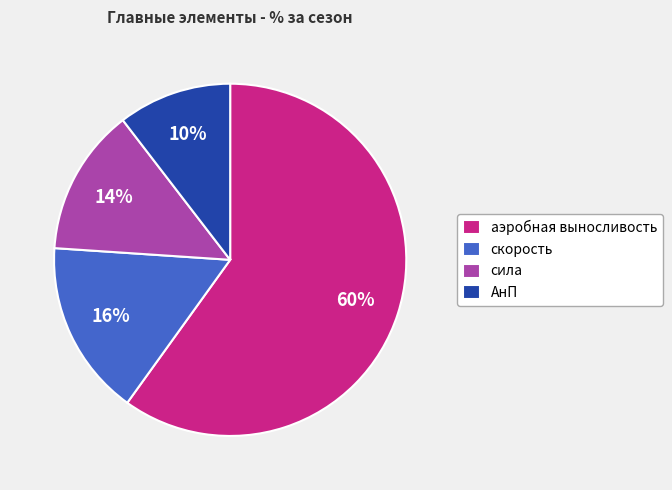

Between АнП and аэробная выносливость, which is larger?

аэробная выносливость